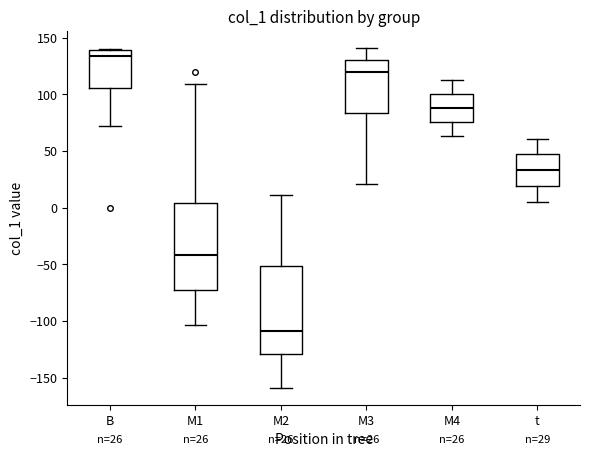

Which box has the highest median line?

B